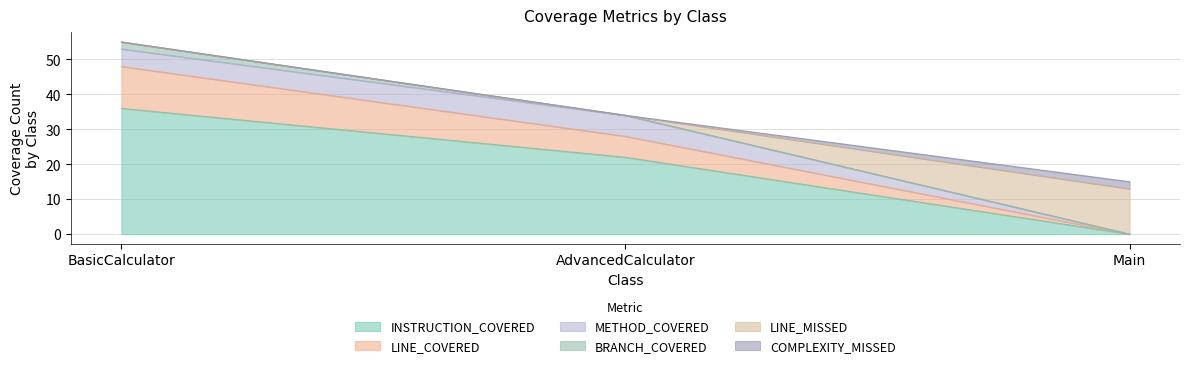

At which label does LINE_COVERED reach its peak?

BasicCalculator